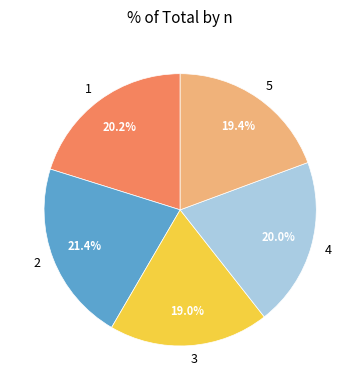

The 1 slice represents 32% of the pie. True or false?

False